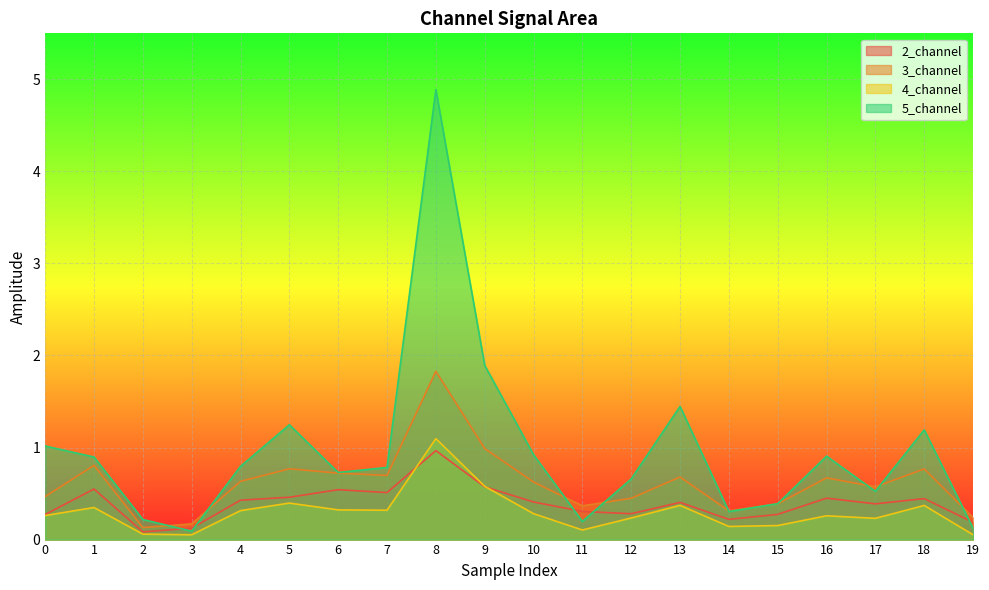

What is the lowest value of the 5_channel series?

0.1